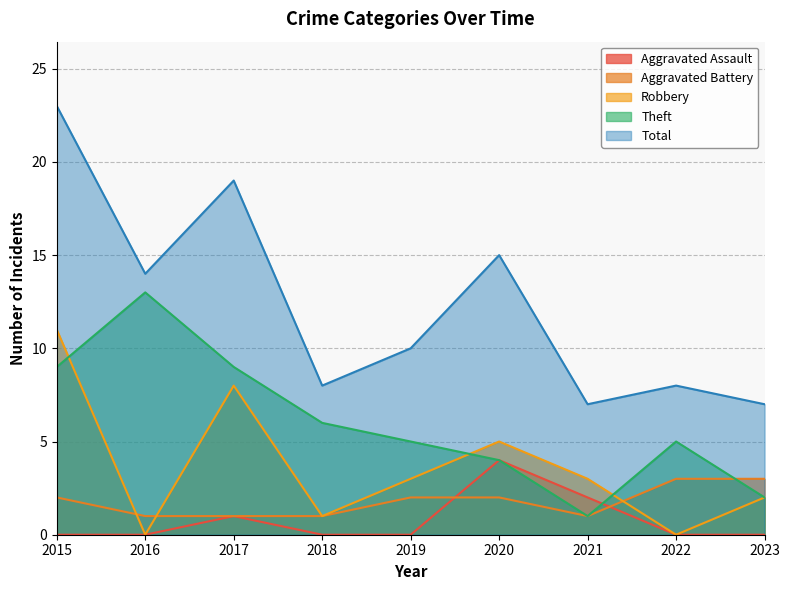

What is the approximate value of Theft at 2022, to the nearest 5?

5